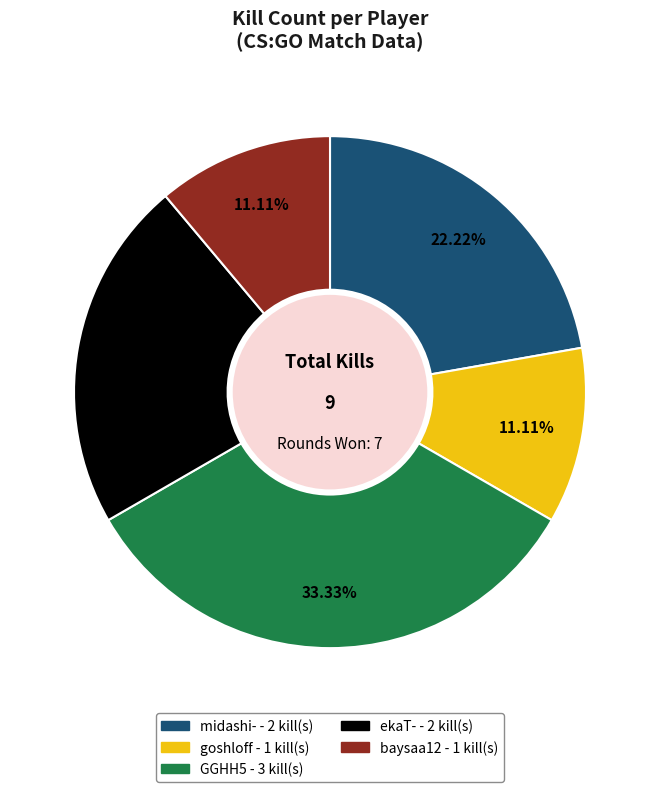

To the nearest percent, what percentage of the pie is goshloff?

11%